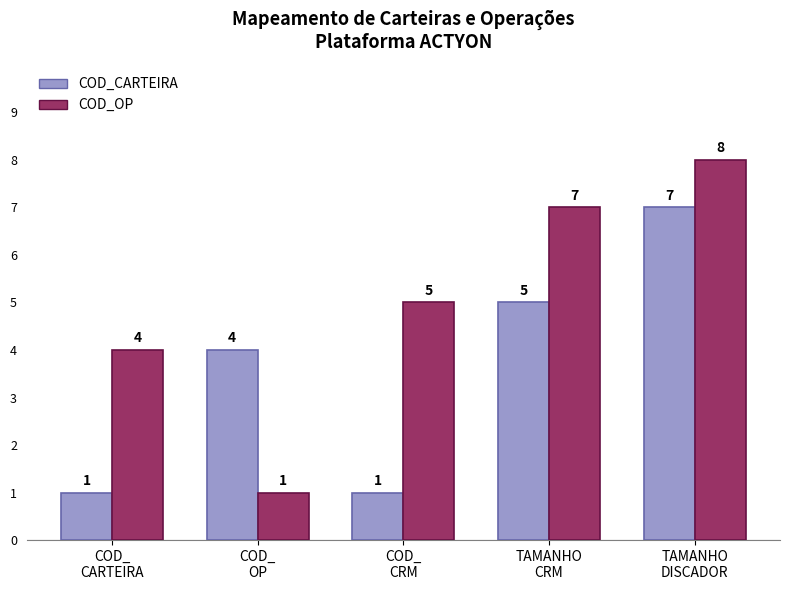

What is the spread (max minus min) of values at COD_
CARTEIRA?

3